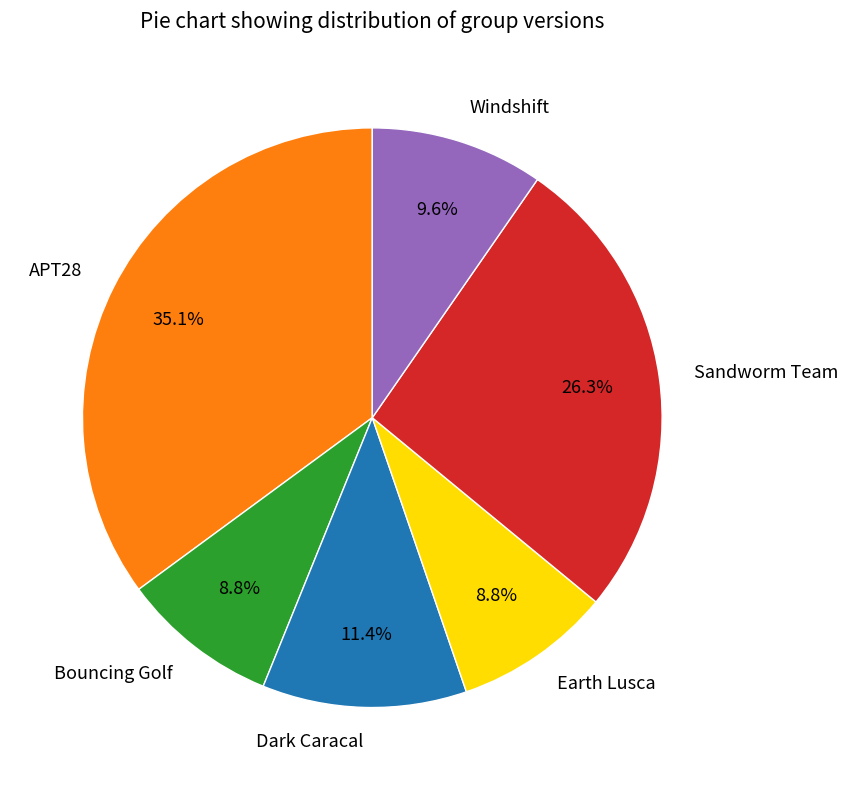

Approximately how many times larger is the value at Earth Lusca compared to Dark Caracal?

0.8